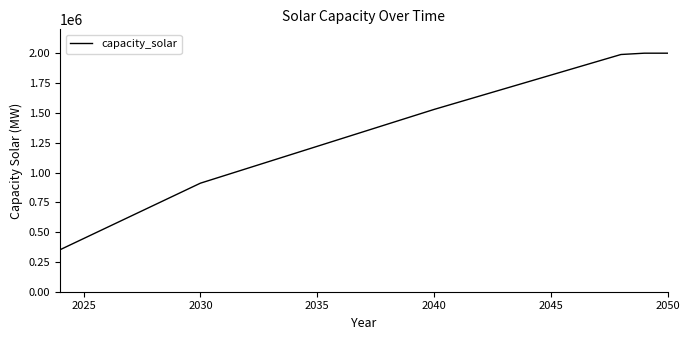

What is the smallest value displayed?

353020.0